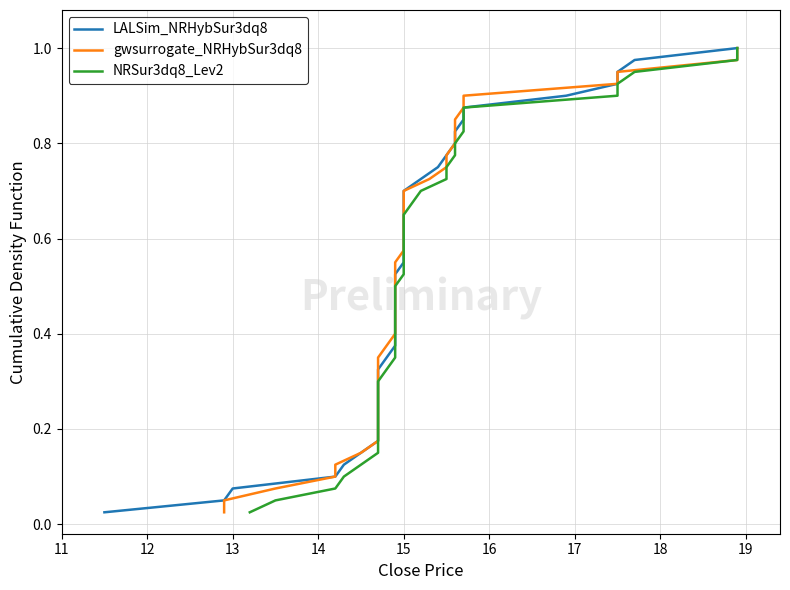

What are all the series names shown in the legend?

LALSim_NRHybSur3dq8, gwsurrogate_NRHybSur3dq8, NRSur3dq8_Lev2